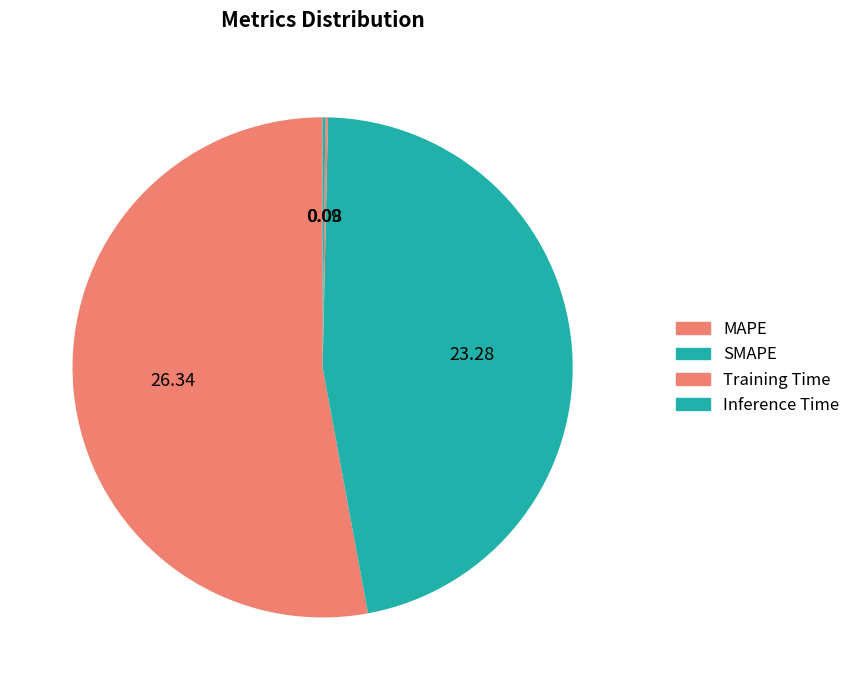

What is the total percentage of SMAPE and Inference Time?

46.9%